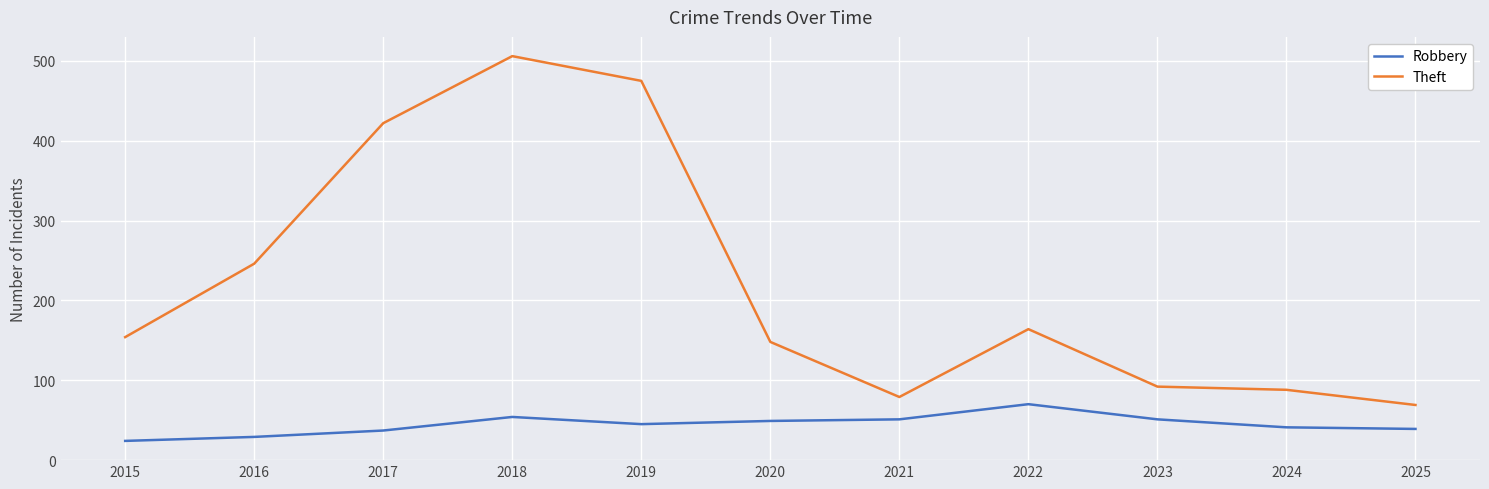

At 2018, list the series in order from largest to smallest.

Theft, Robbery